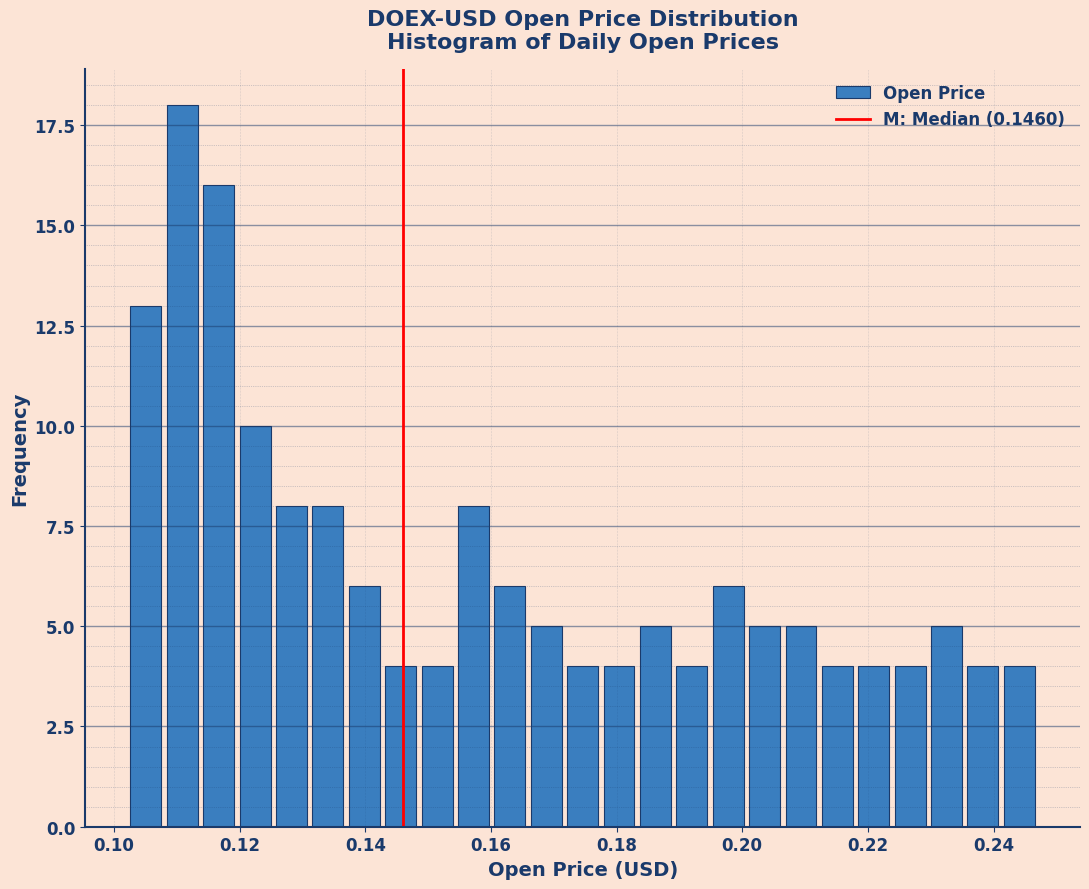

Read against the x-axis, roughly where is the centre of the tallest bar?

0.110